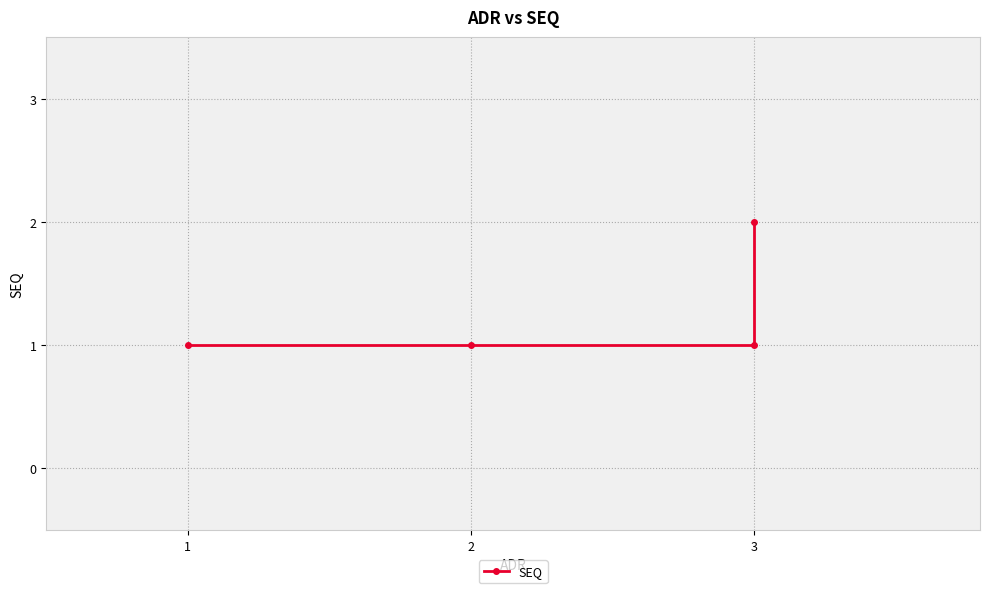

Approximately how many times larger is the value at 2 compared to 3?

1.0